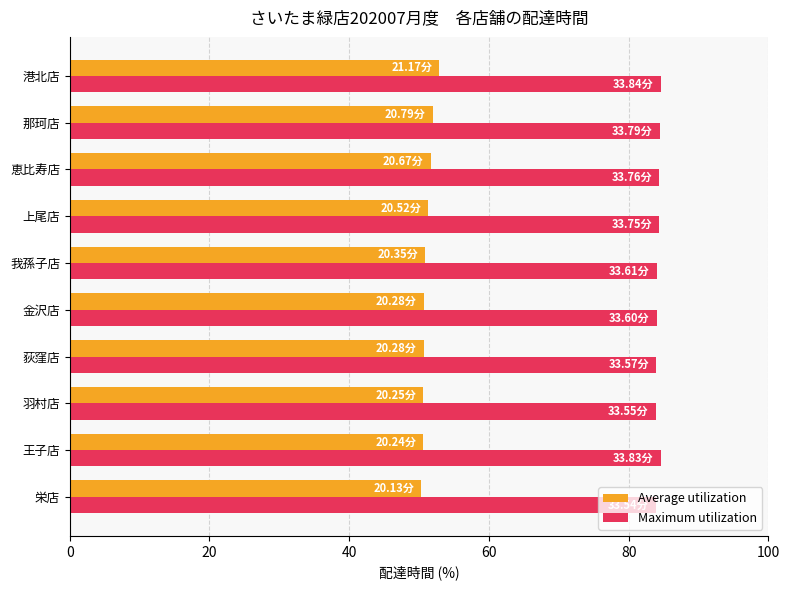

At 那珂店, list the series in order from smallest to largest.

Average utilization, Maximum utilization